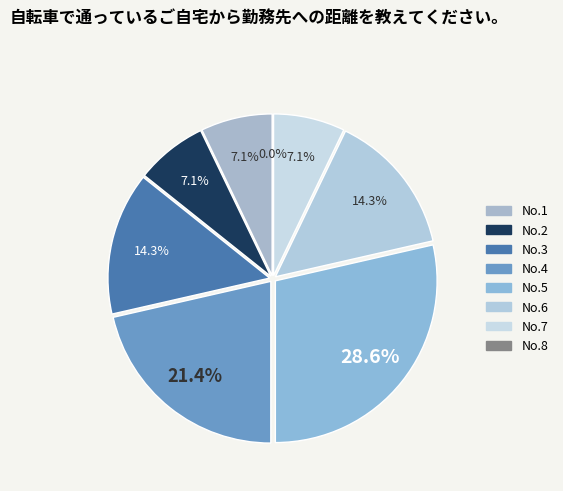

Count the number of slices in the pie.

8